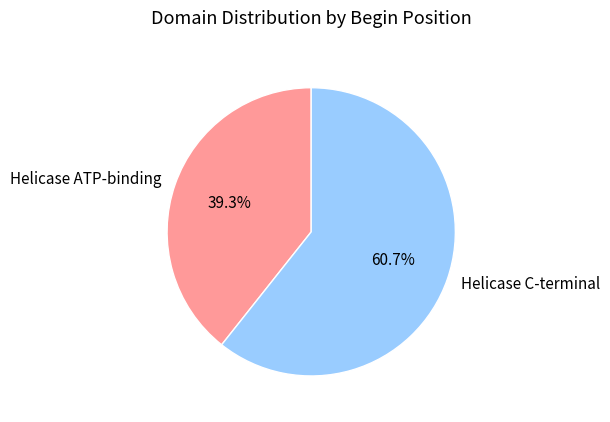

Which category accounts for the majority?

Helicase C-terminal